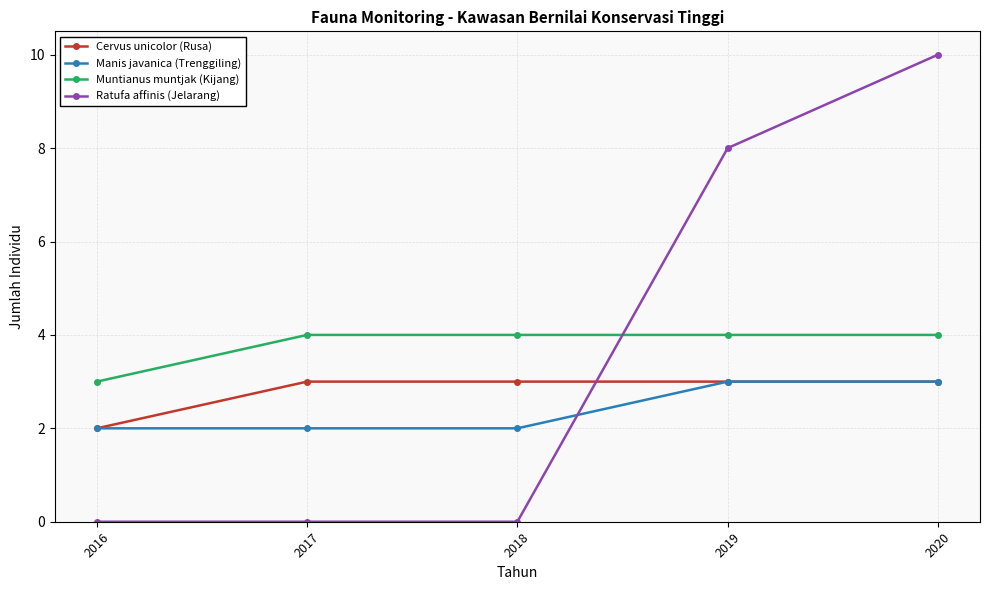

What is the value of the Ratufa affinis (Jelarang) point at the 4th from the left?

8